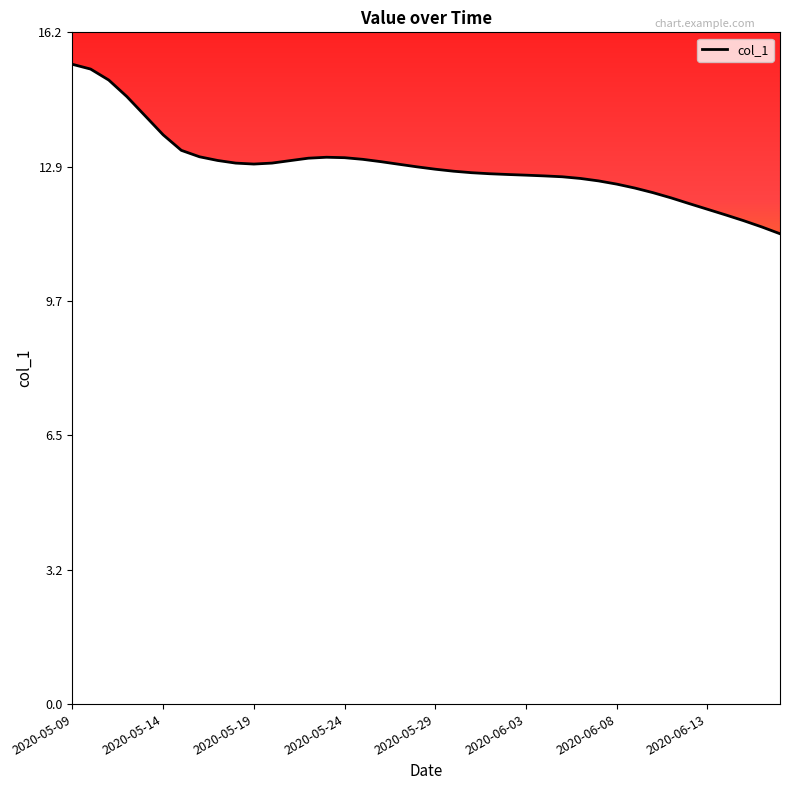

What is the difference between the maximum and minimum values?

4.1